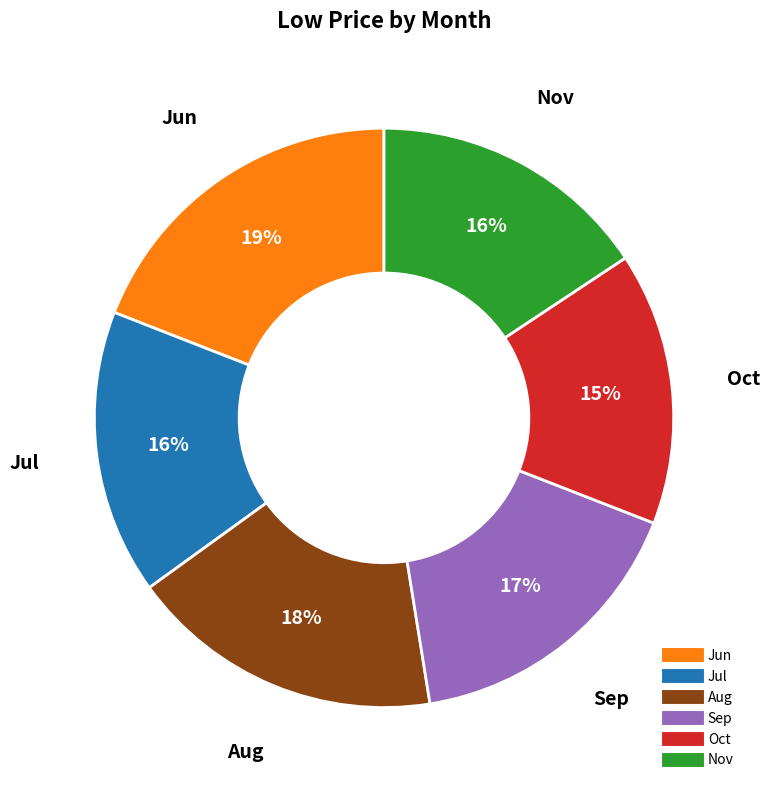

Is there a majority slice in this chart?

No